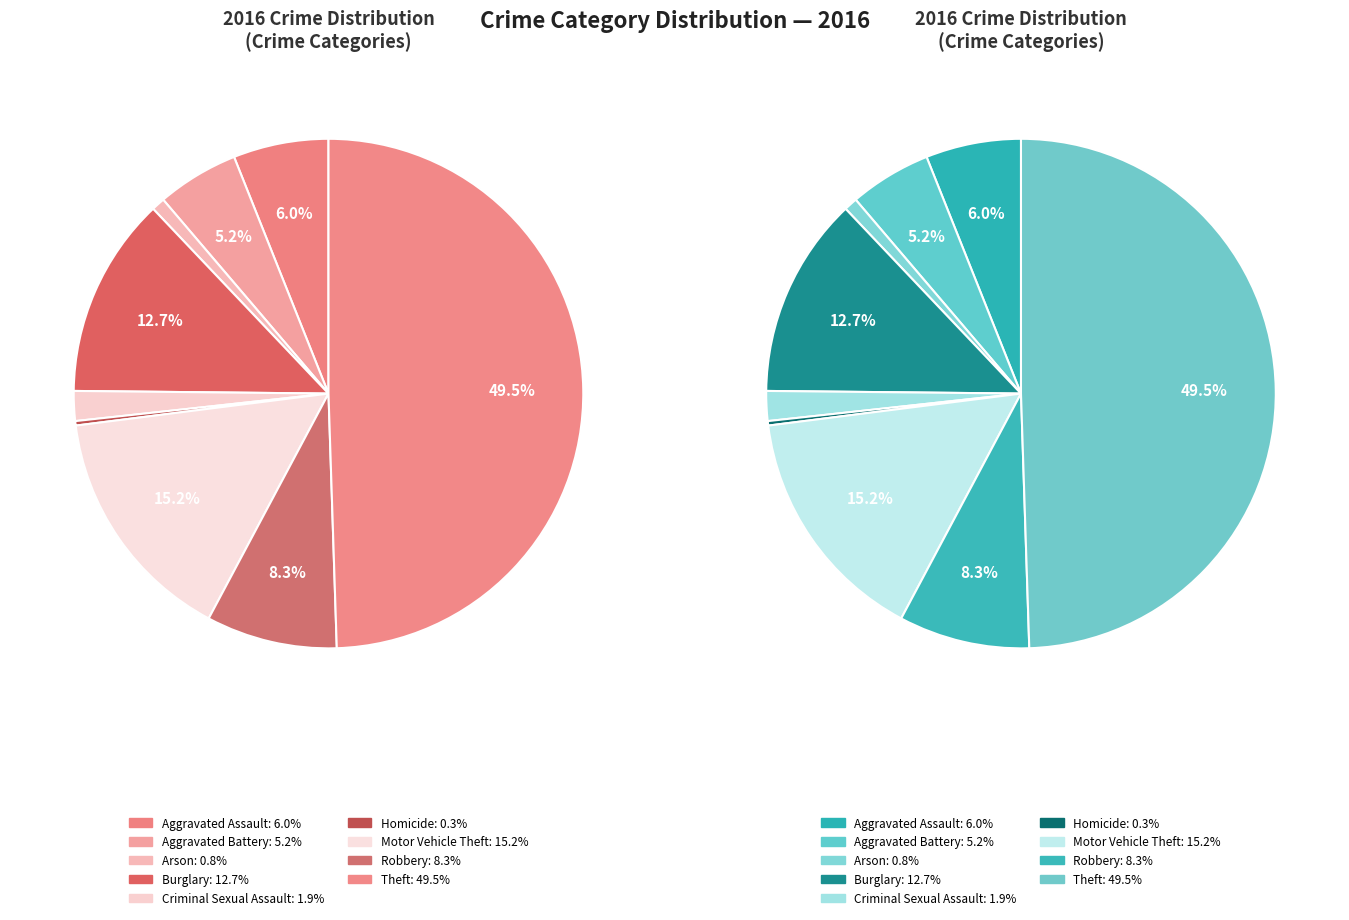

Is it true that Homicide is 1% of the pie?

False